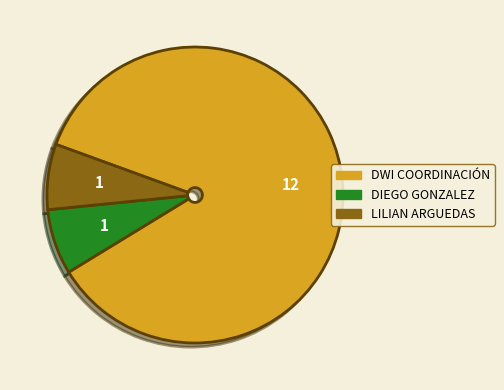

Is the sum of DIEGO GONZALEZ and LILIAN ARGUEDAS greater than half?

No